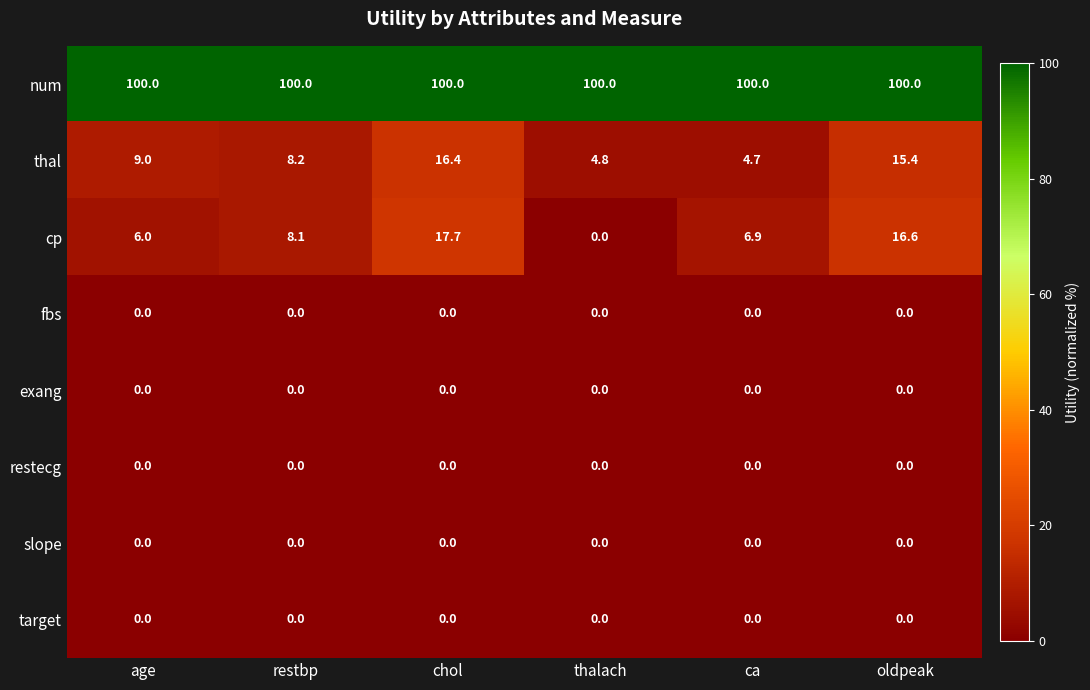

Where does the cp series first go above 8?

restbp